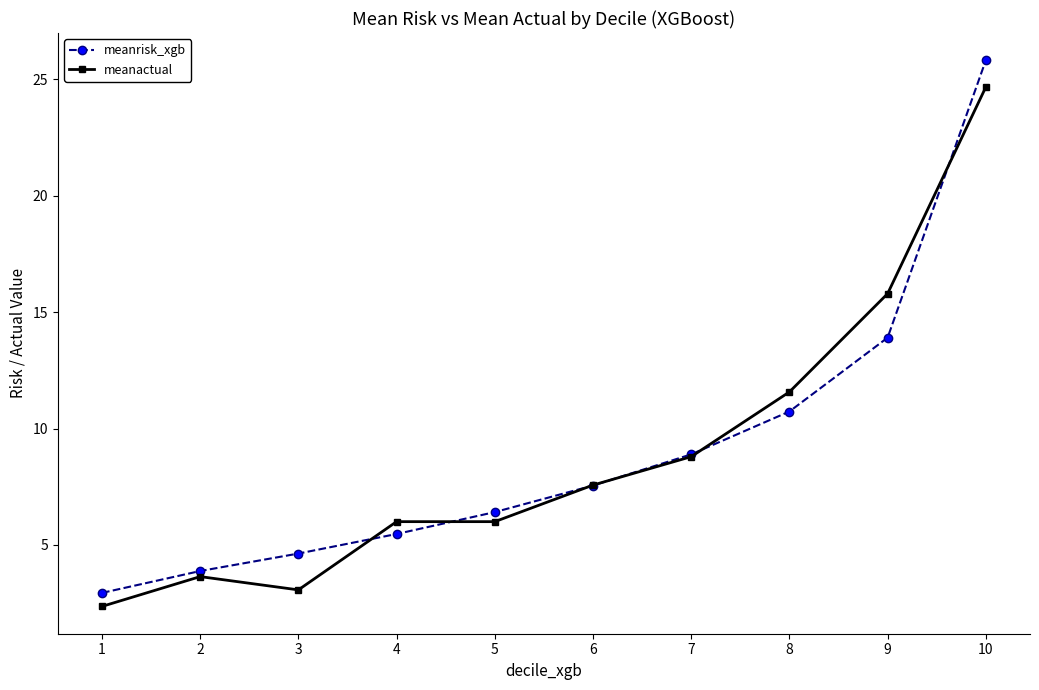

Where do meanactual and meanrisk_xgb first cross each other?

3 and 4